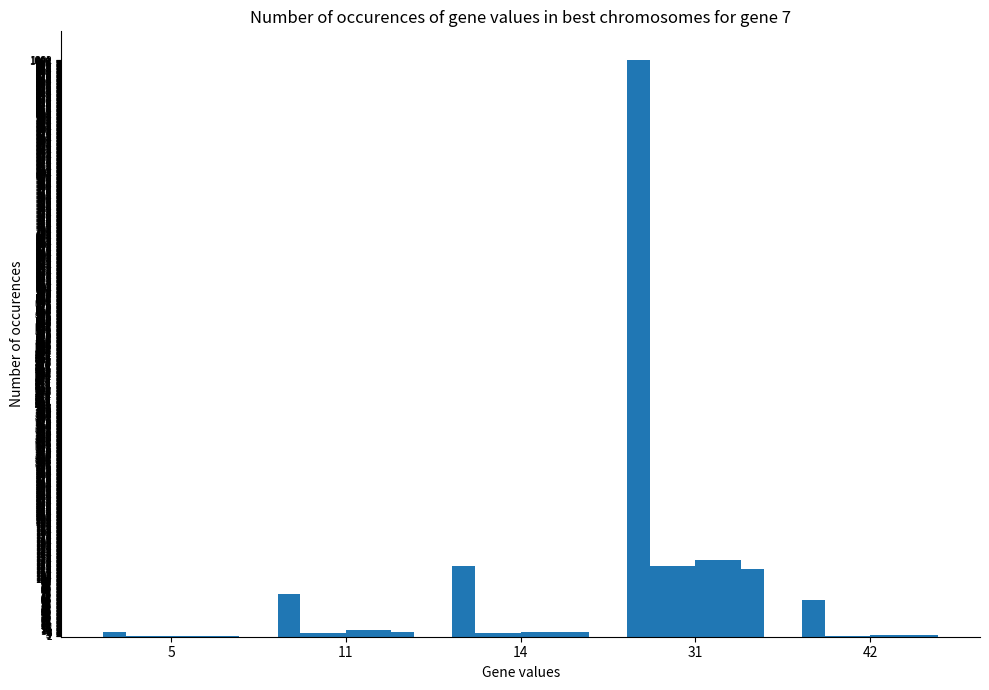

Count the number of data series in this chart.

6